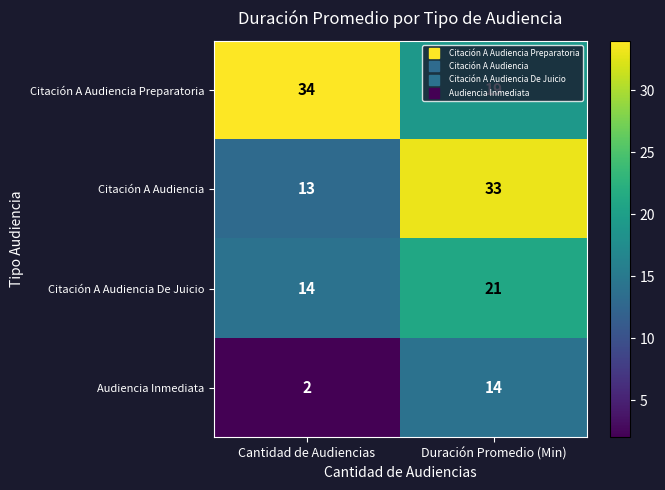

What is the difference between the maximum and minimum values in the Citación A Audiencia Preparatoria series?

15